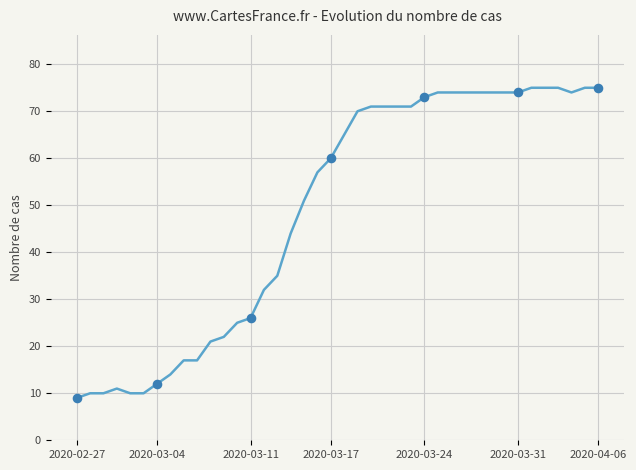

What is the difference between the maximum and minimum values?

66